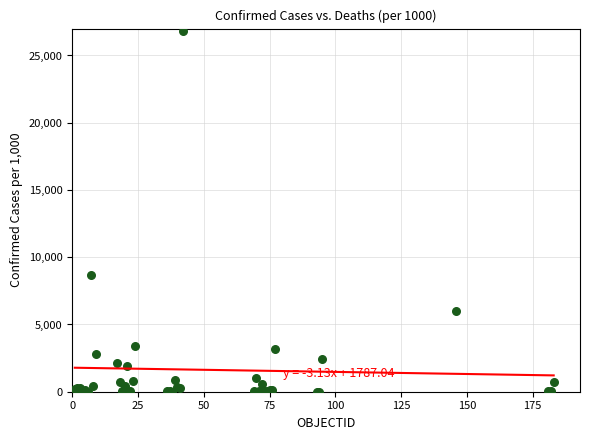

What Y value in the scatter plot is closest to 13400?

8648.1